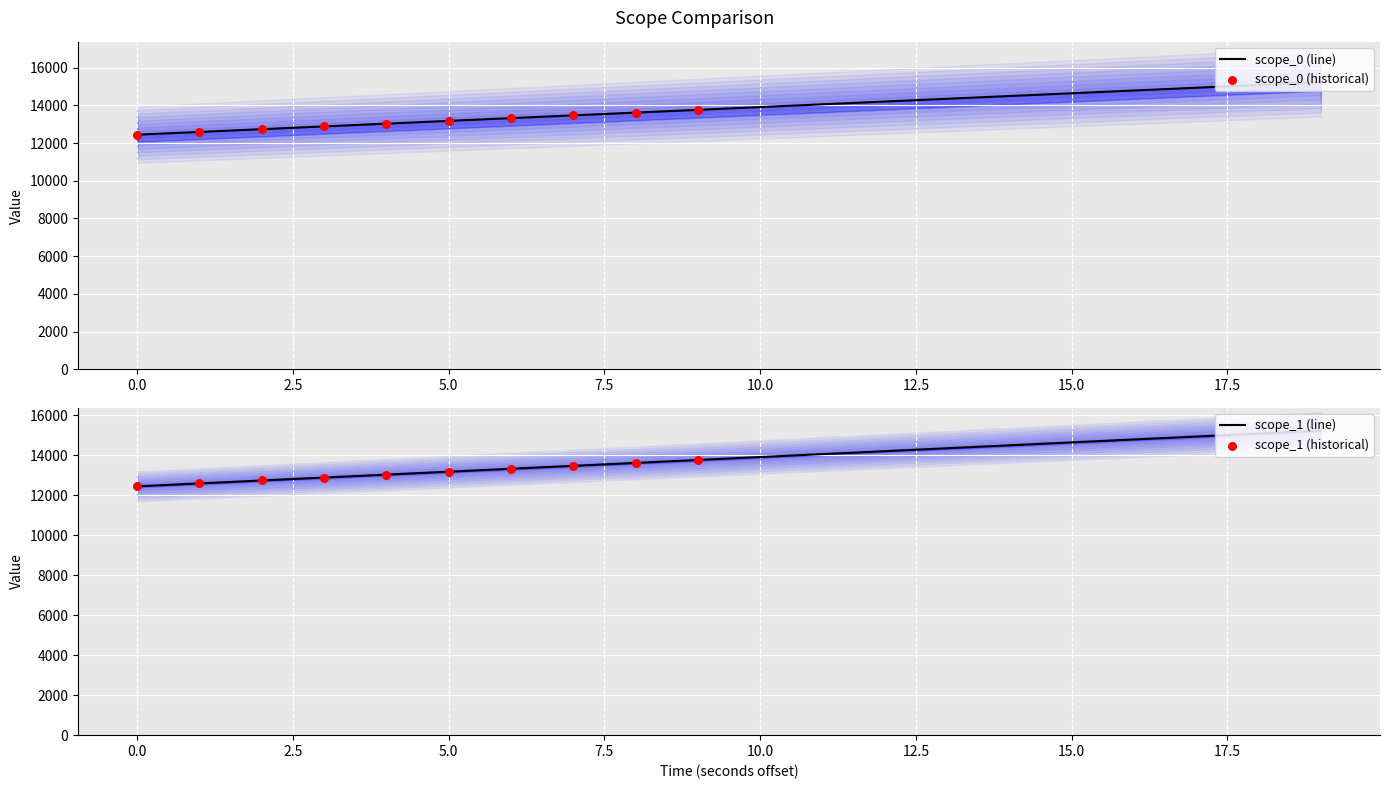

What are all the series names shown in the legend?

scope_0, scope_1